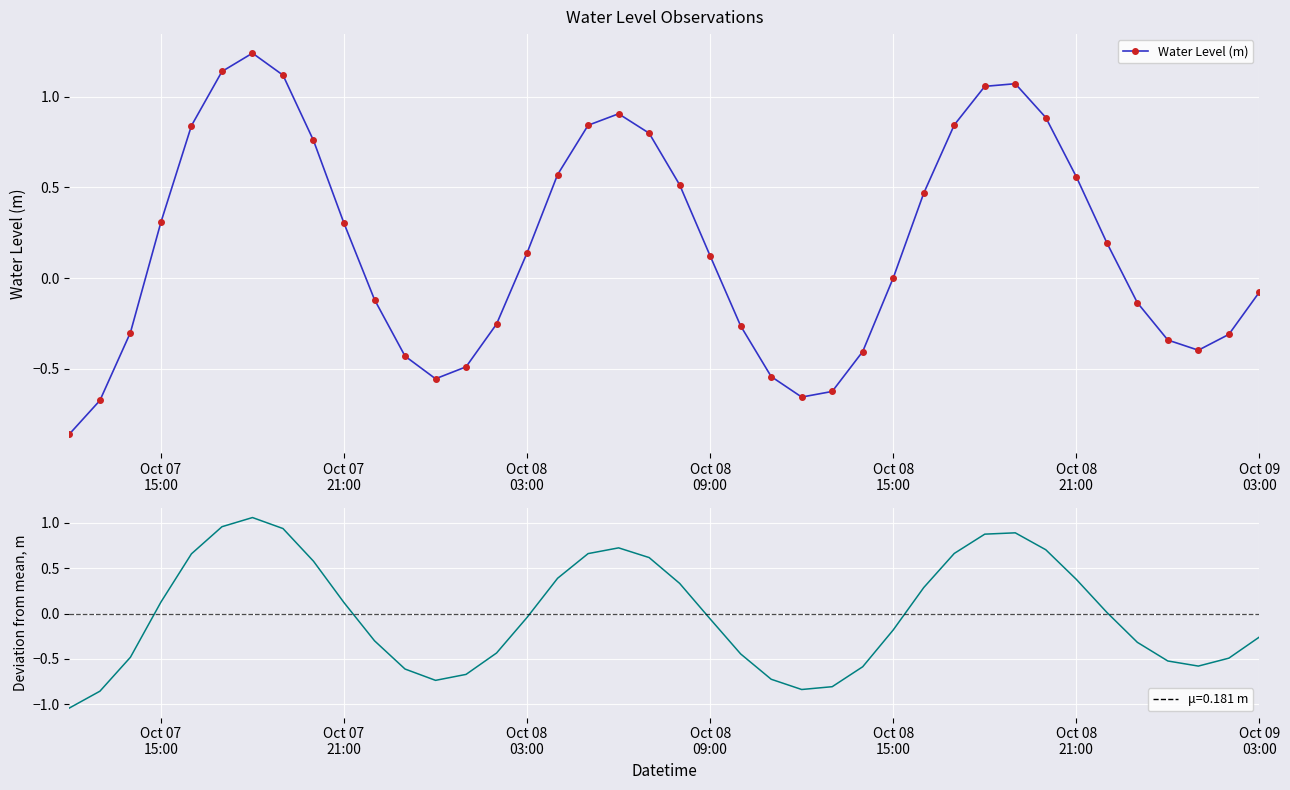

Which label corresponds to the smallest value in the chart?

Oct 07
15:00